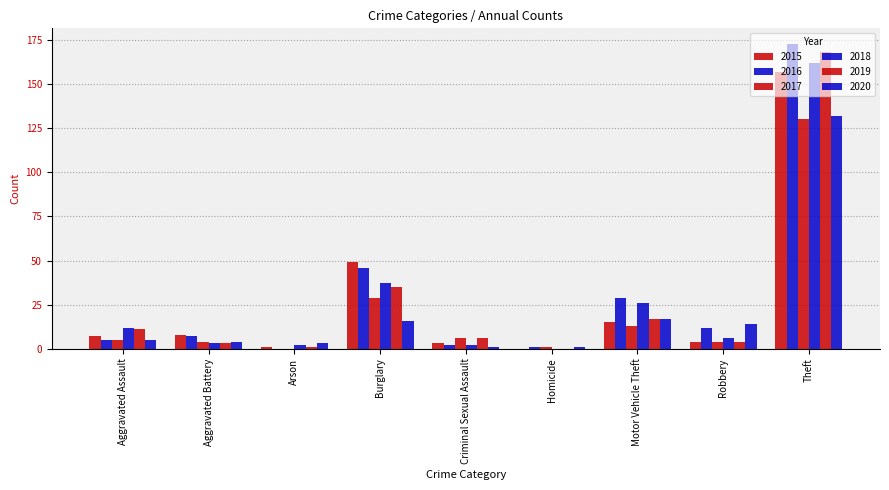

The value of 2017 at Theft is 55. True or false?

False